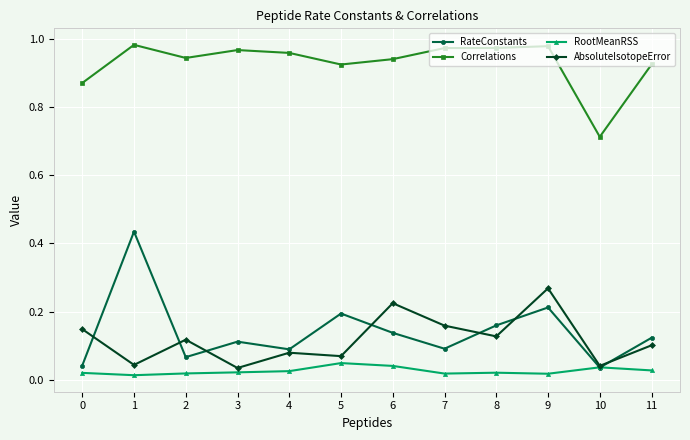

Is the value of RateConstants at 0 greater than the value of AbsoluteIsotopeError at 11?

No